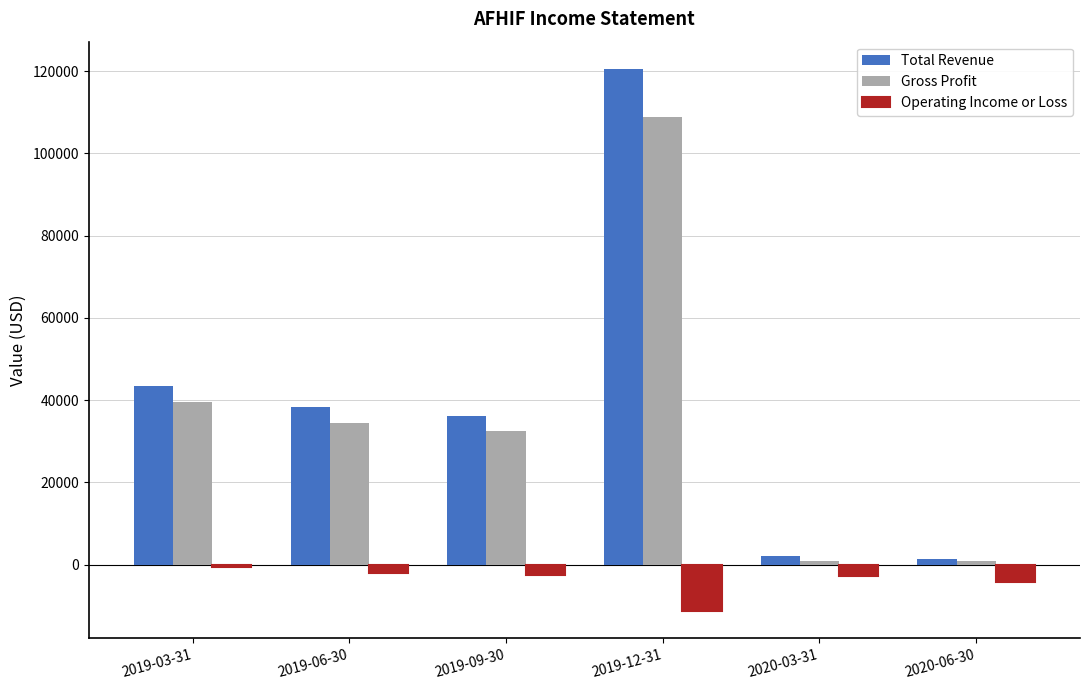

True or false: Operating Income or Loss has a value of -16813 at 2019-12-31.

False